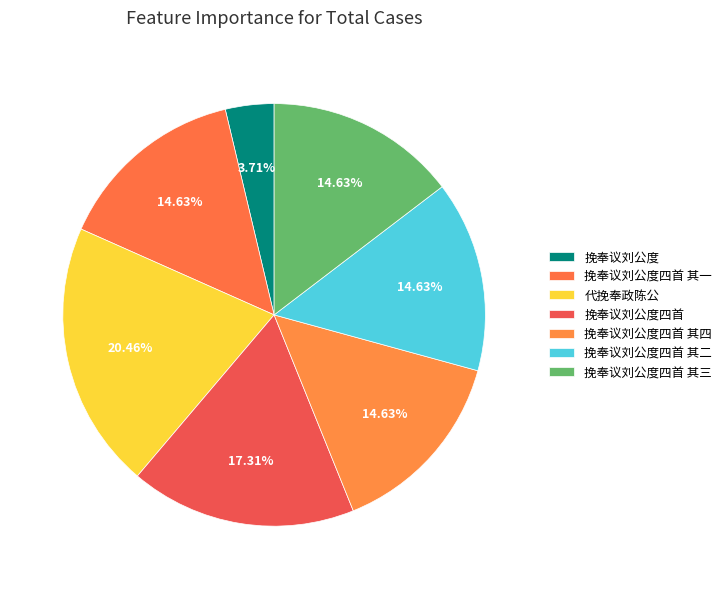

Rank the categories by value from lowest to highest.

挽奉议刘公度, 挽奉议刘公度四首 其四, 挽奉议刘公度四首 其三, 挽奉议刘公度四首 其二, 挽奉议刘公度四首 其一, 挽奉议刘公度四首, 代挽奉政陈公